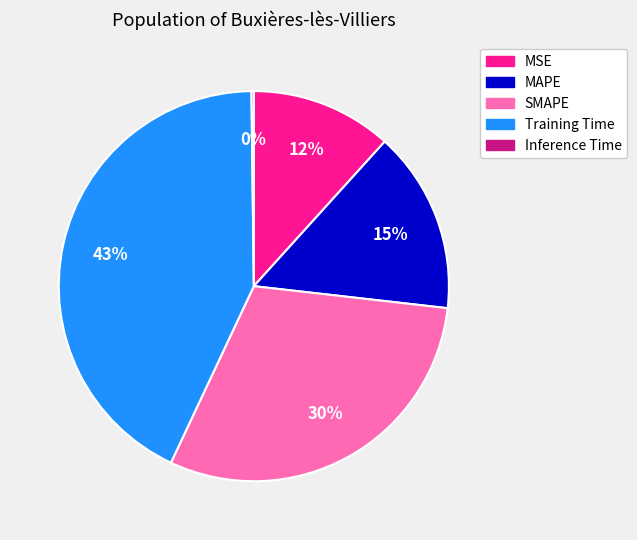

Does any single category account for the majority?

No